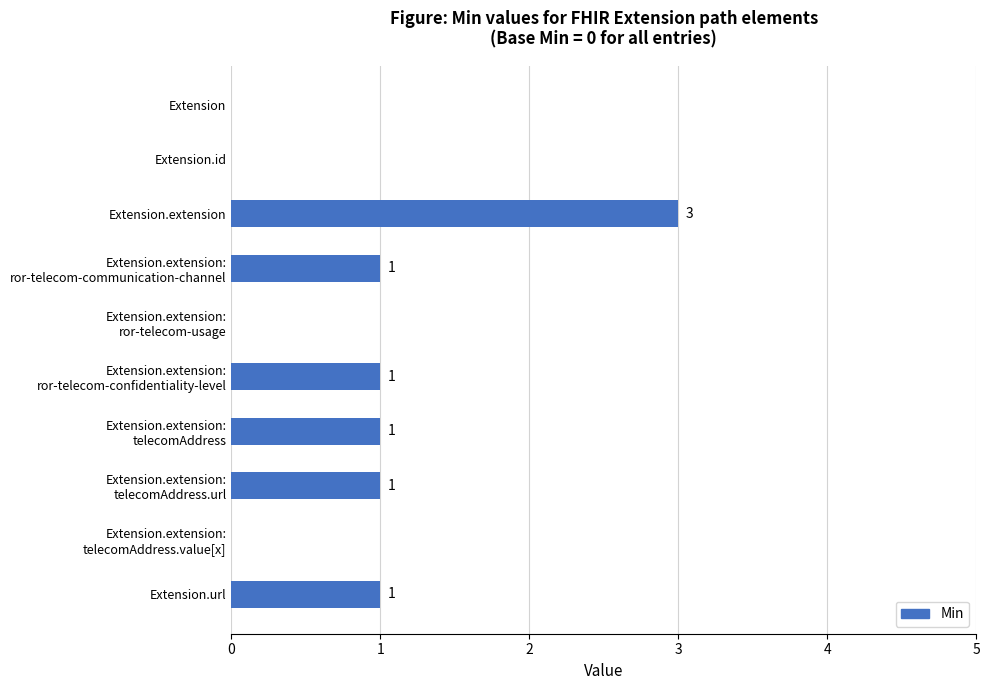

The value at Extension.extension is 1. True or false?

False